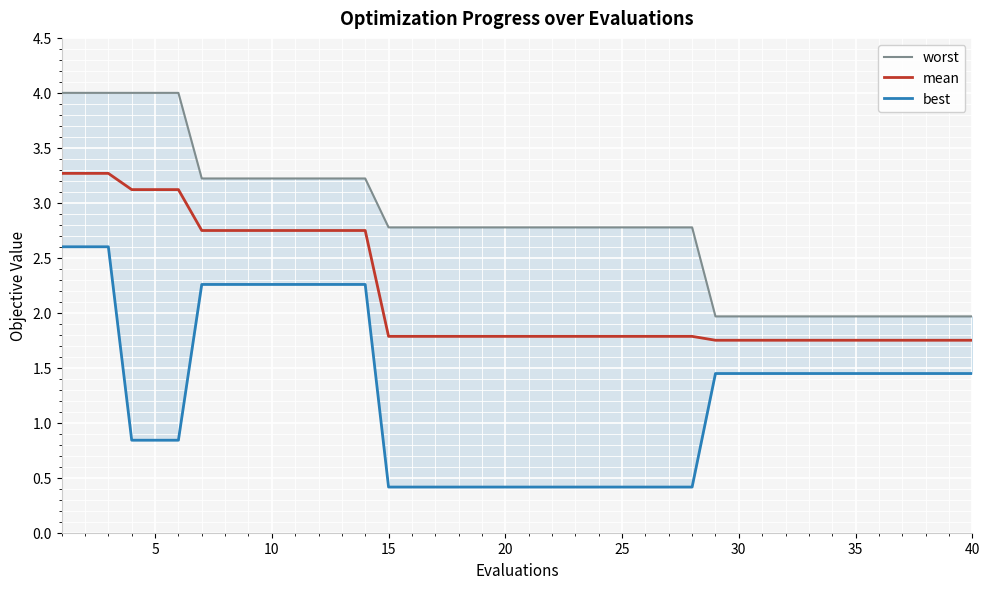

True or false: best and mean intersect in this chart.

False